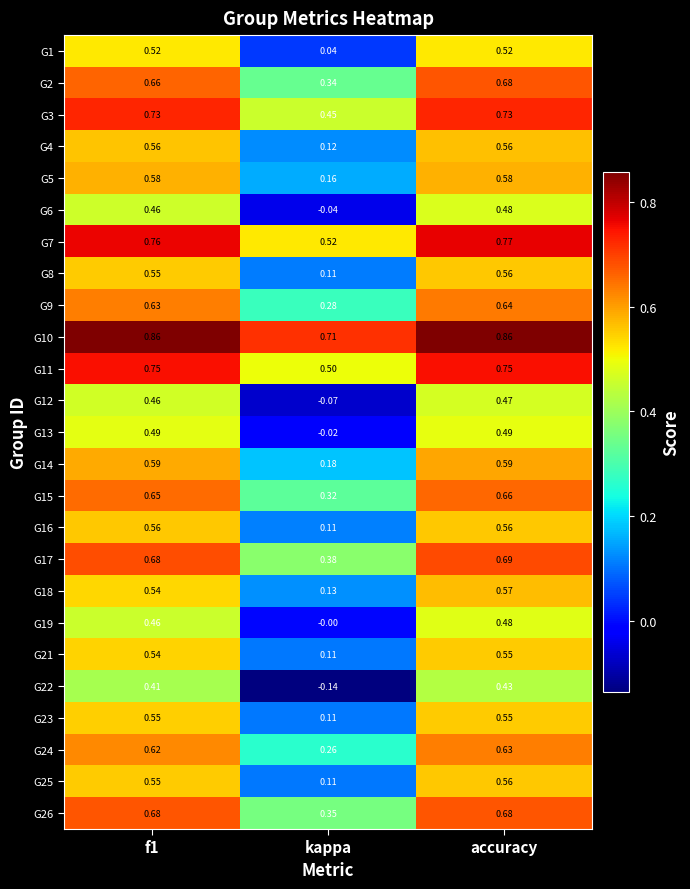

Which series has the largest total across all categories?

G10